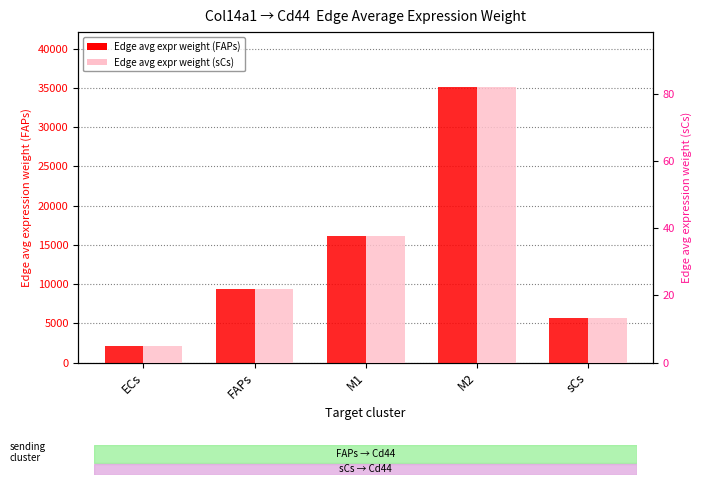

What is the label of the 3rd bar from the left?

M1